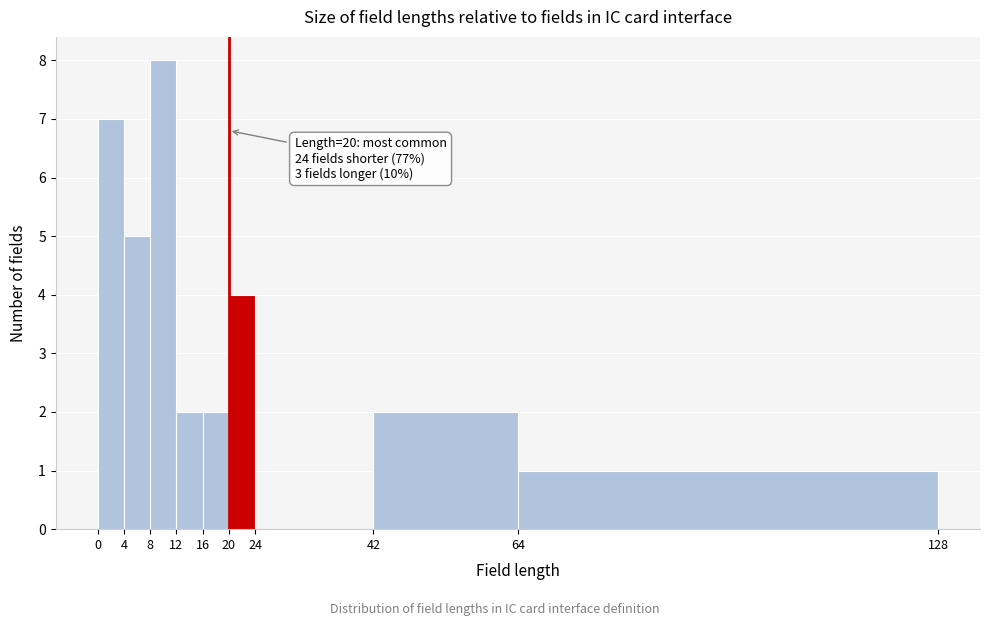

Over which range of the x-axis is the bar tallest?

8 to 12